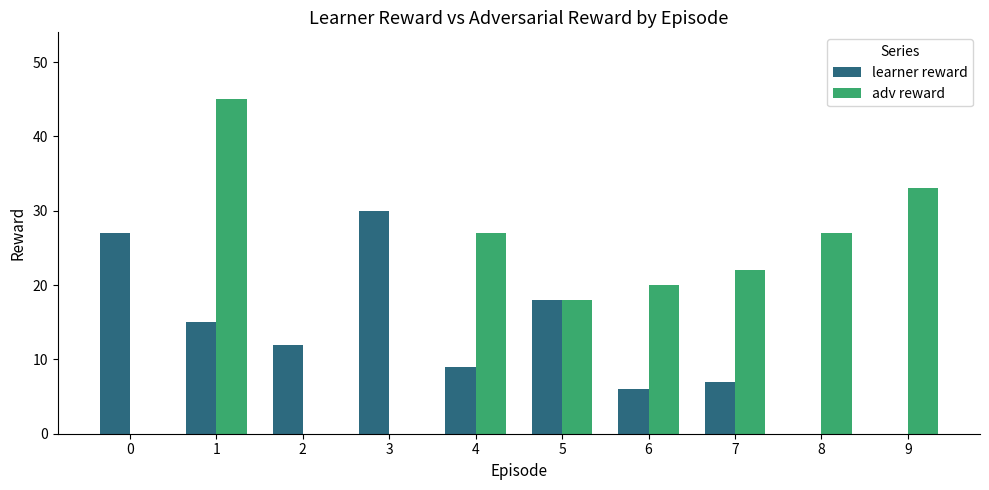

The learner reward series shows 0 at 8. True or false?

True